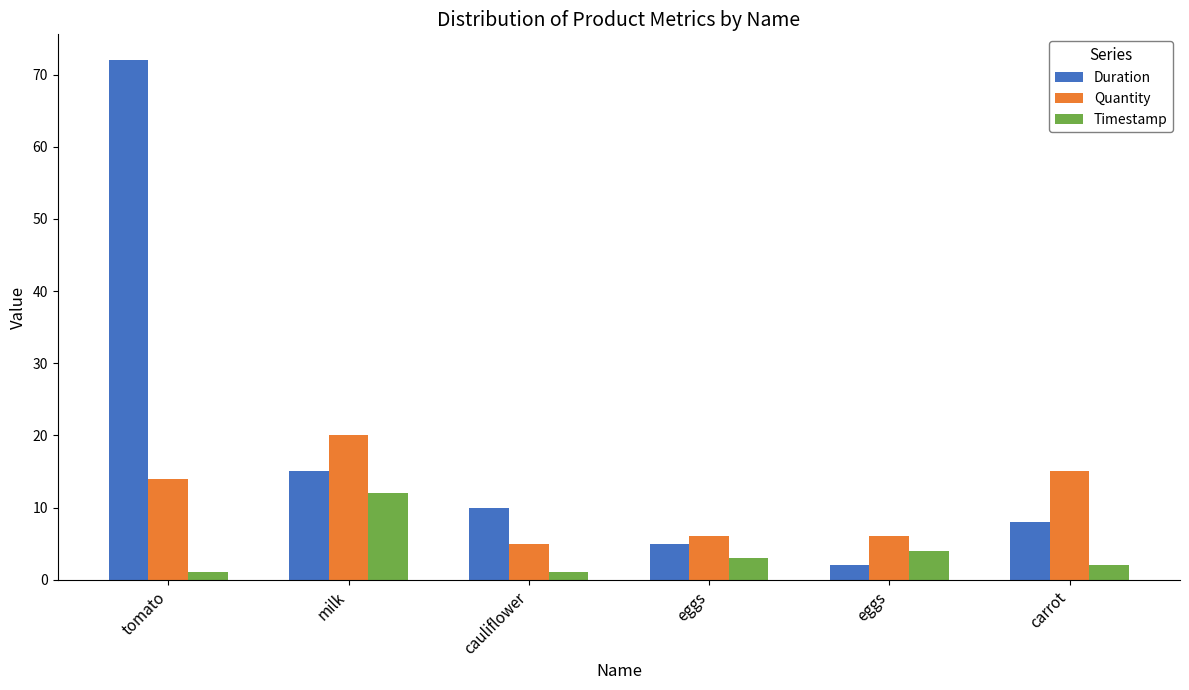

The value of Quantity at eggs is 6. True or false?

True